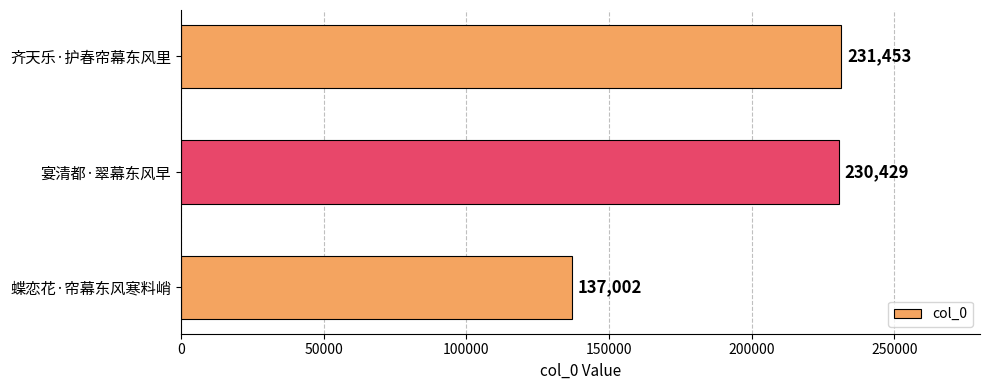

Reading bottom to top, what are all the values shown in this chart?

137002	230429	231453